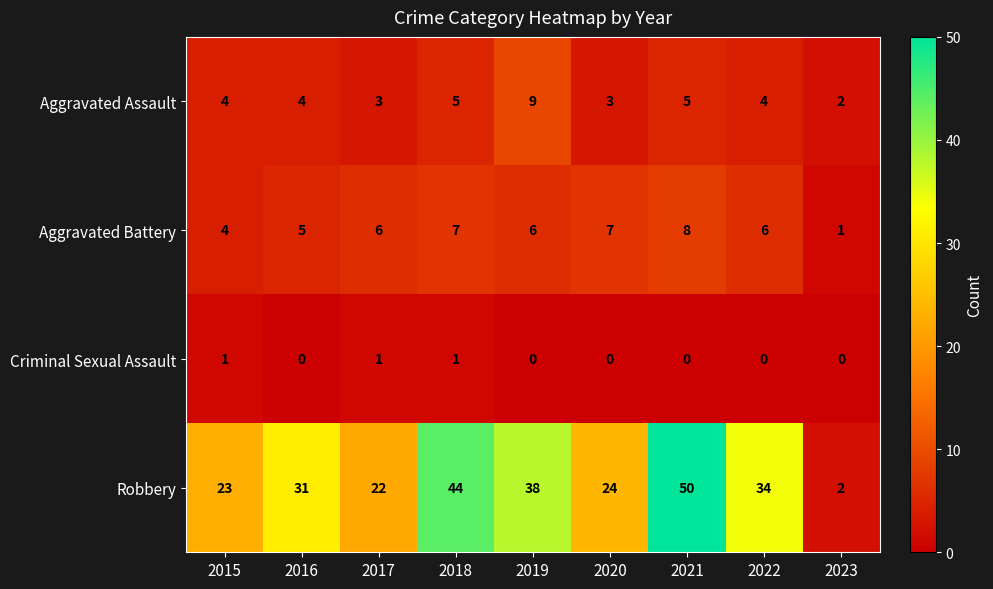

List the series in order of their peak value, lowest first.

Criminal Sexual Assault, Aggravated Battery, Aggravated Assault, Robbery